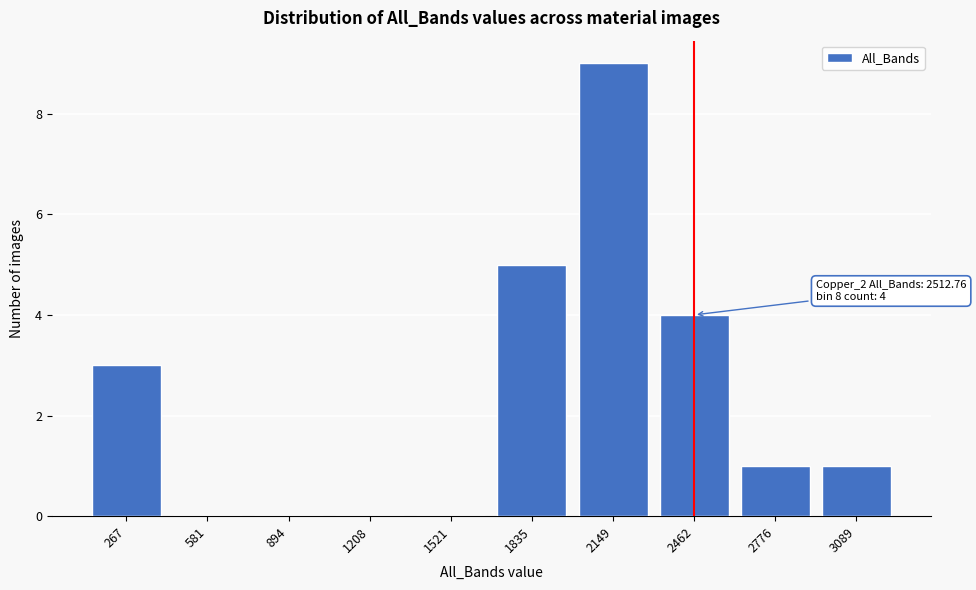

Reading left to right, extract all data points from this chart.

267=3	581=0	894=0	1208=0	1521=0	1835=5	2149=9	2462=4	2776=1	3089=1